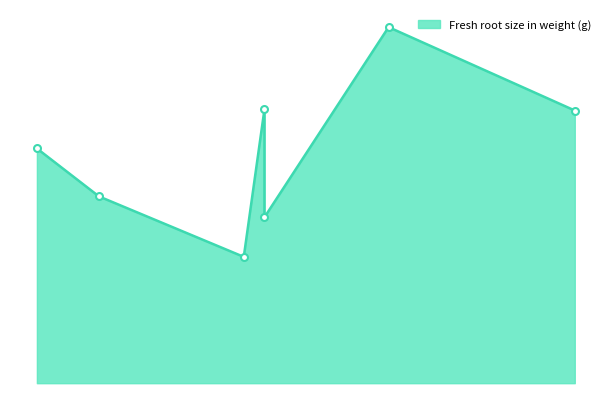

Is it true that CMD Score equals 2.6 at Etoudi 2?

False